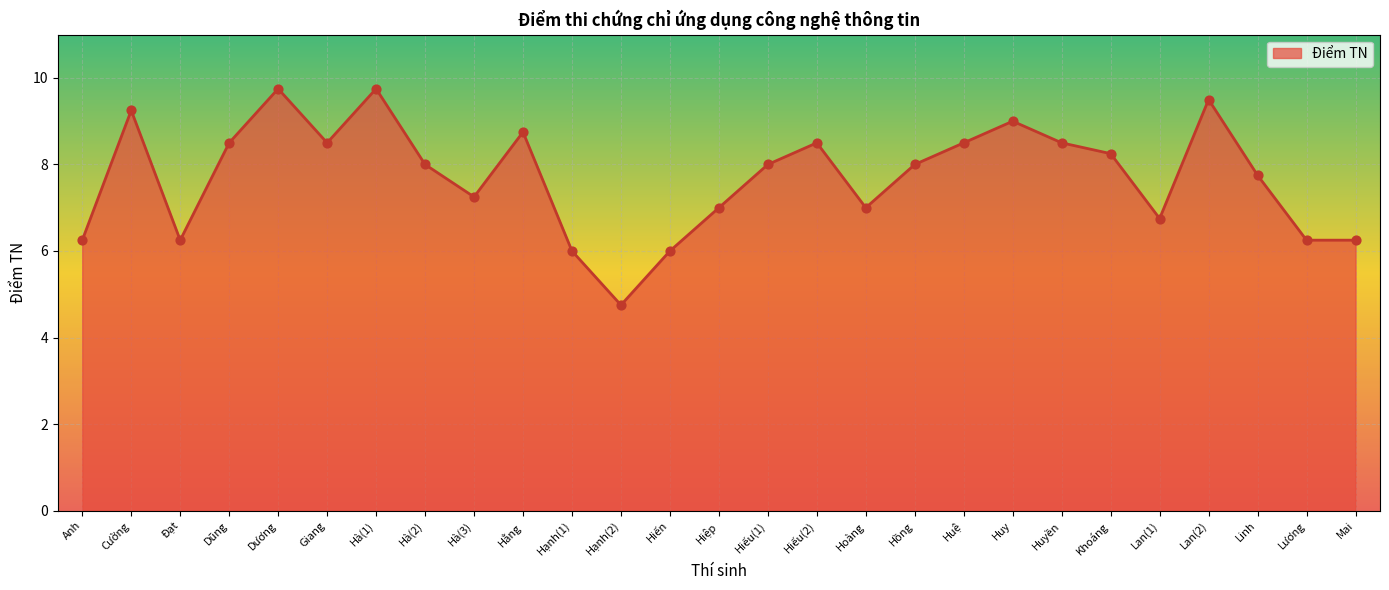

What is the ratio of the value at Hiến to the value at Anh?

1.0